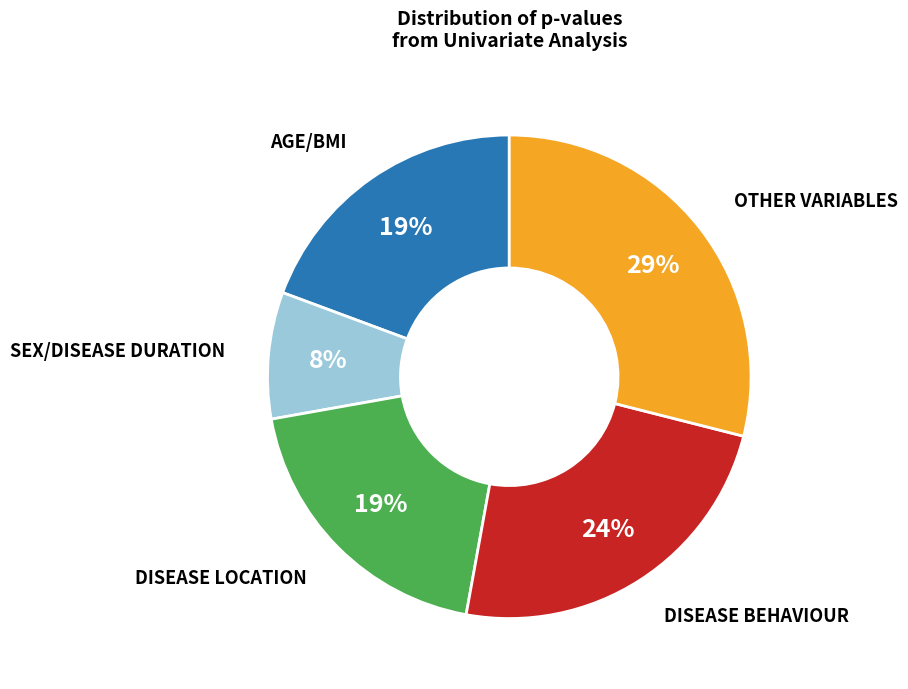

To the nearest percent, what is the average slice percentage?

20%